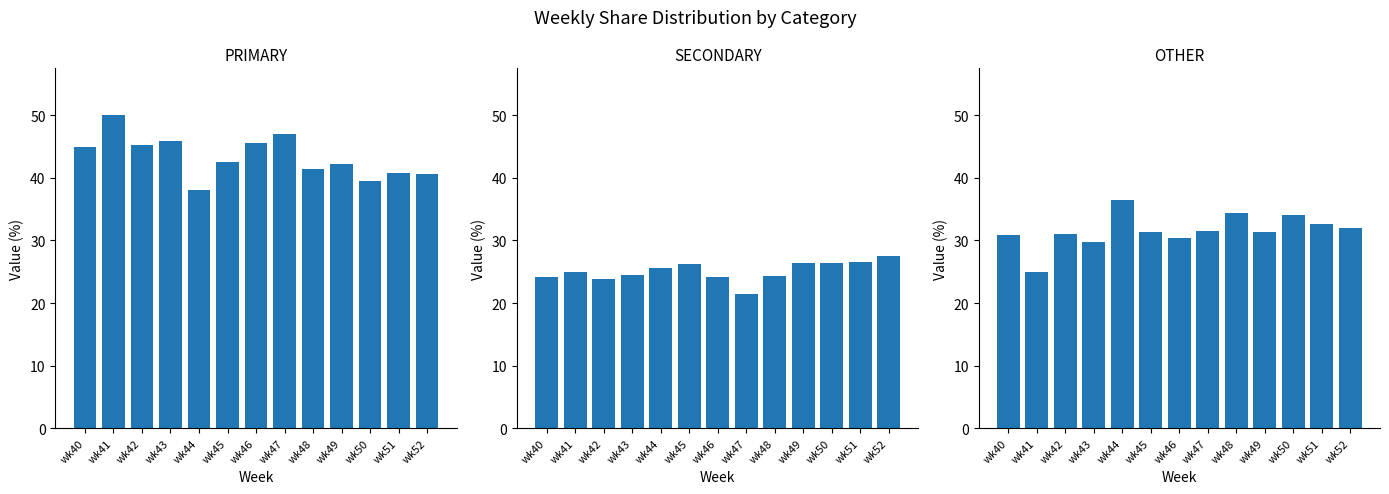

At how many categories does at least one series exceed 41?

9